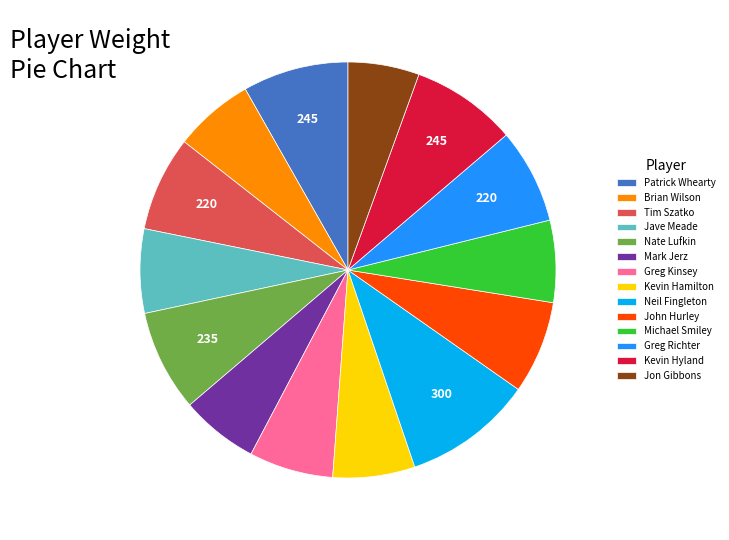

What is the largest slice in the pie chart?

Neil Fingleton